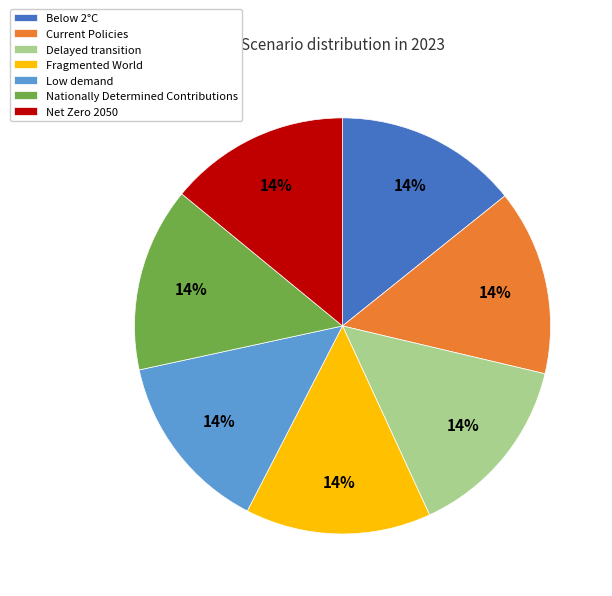

Does Net Zero 2050 account for over 50% of the chart?

No